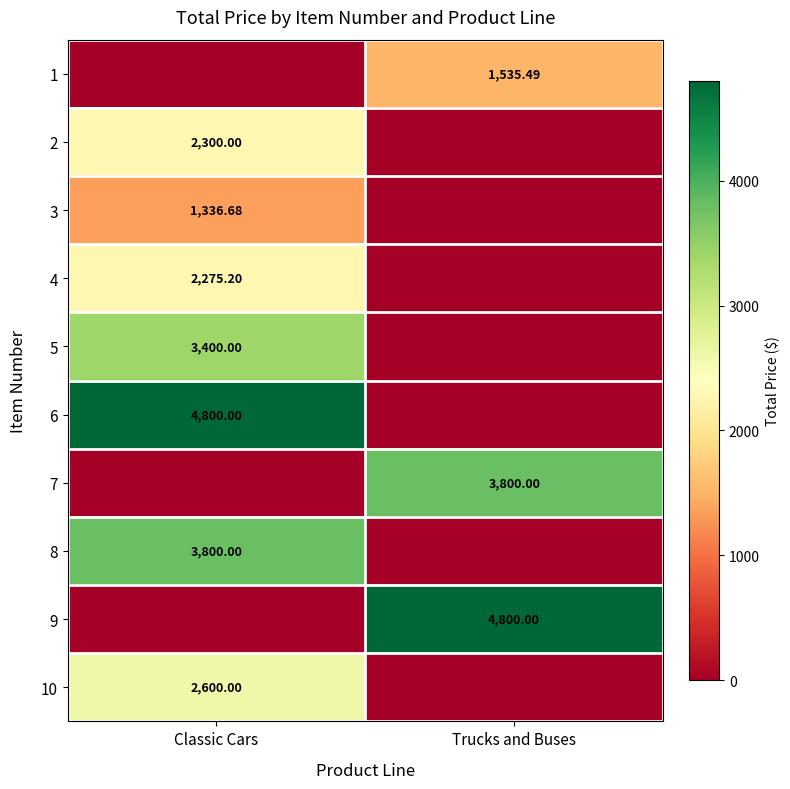

At how many categories does at least one series exceed 4241?

2